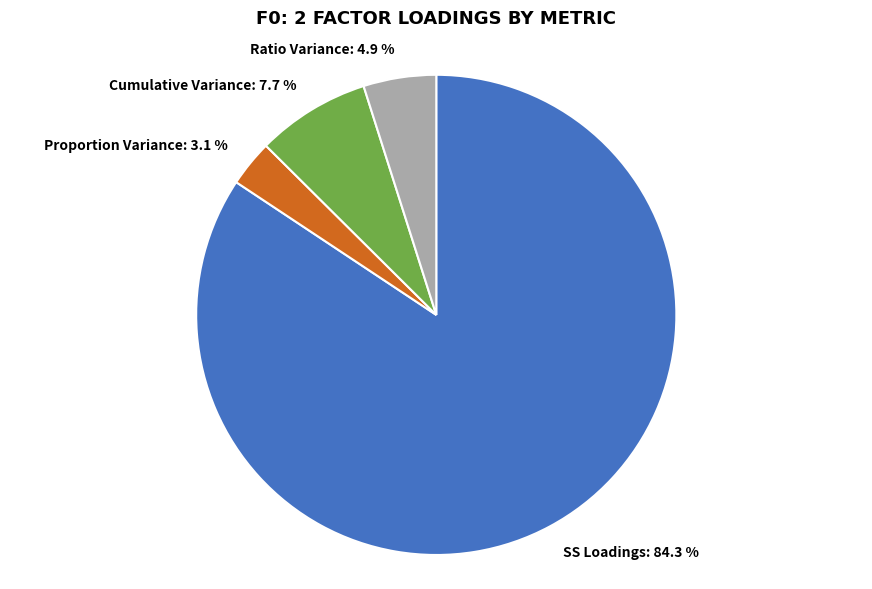

To the nearest percent, what is the combined percentage of SS Loadings and Ratio Variance?

89%